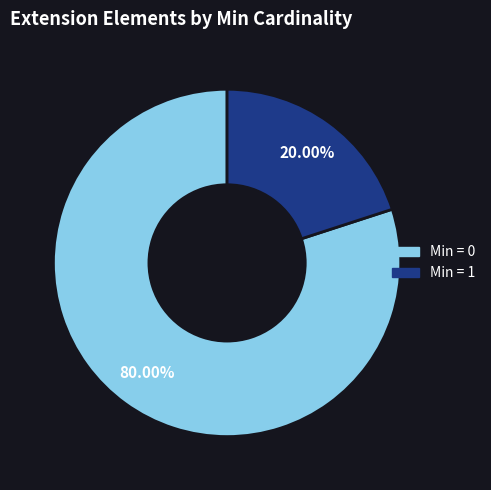

Is there a majority slice in this chart?

Yes